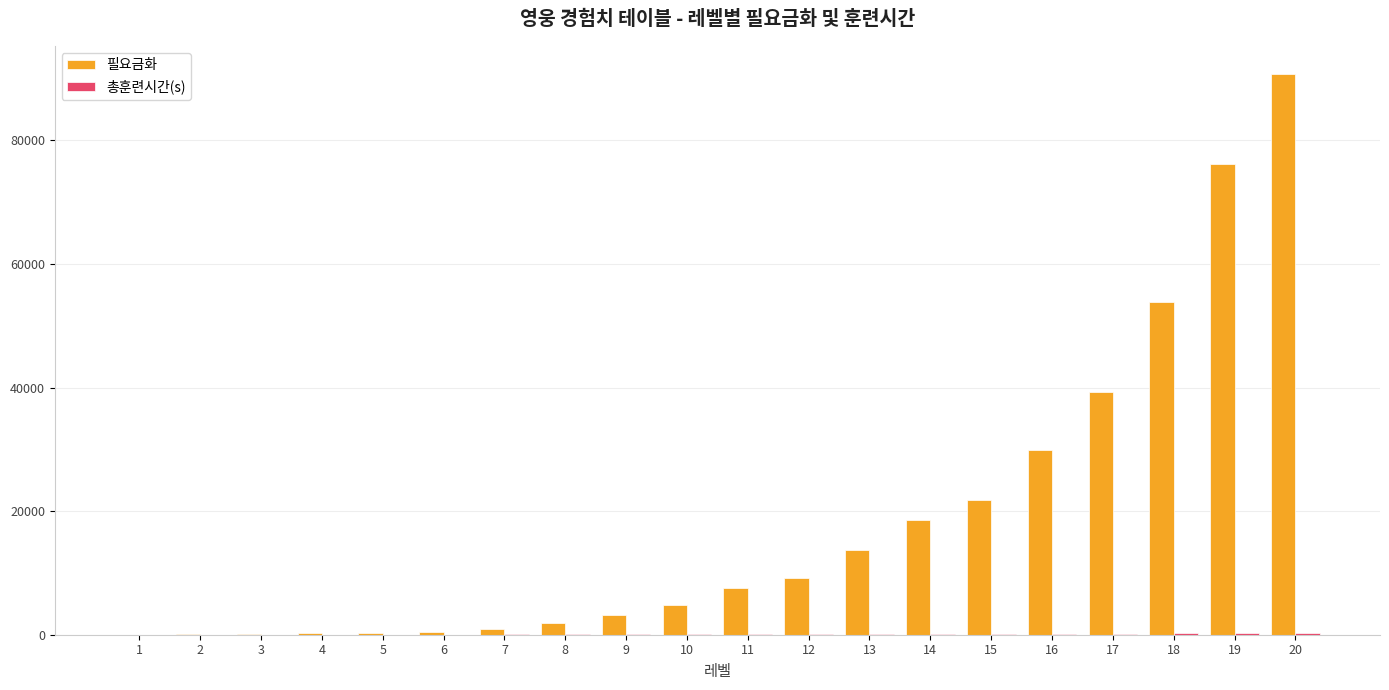

True or false: 필요금화 has a value of 18615.3 at 14.

True